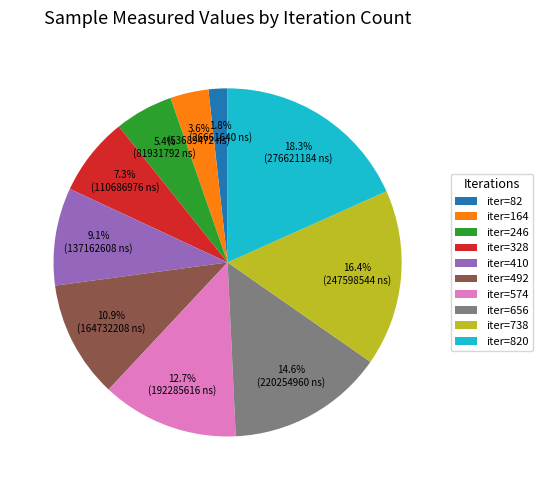

Rank the categories by value from lowest to highest.

iter=82, iter=164, iter=246, iter=328, iter=410, iter=492, iter=574, iter=656, iter=738, iter=820